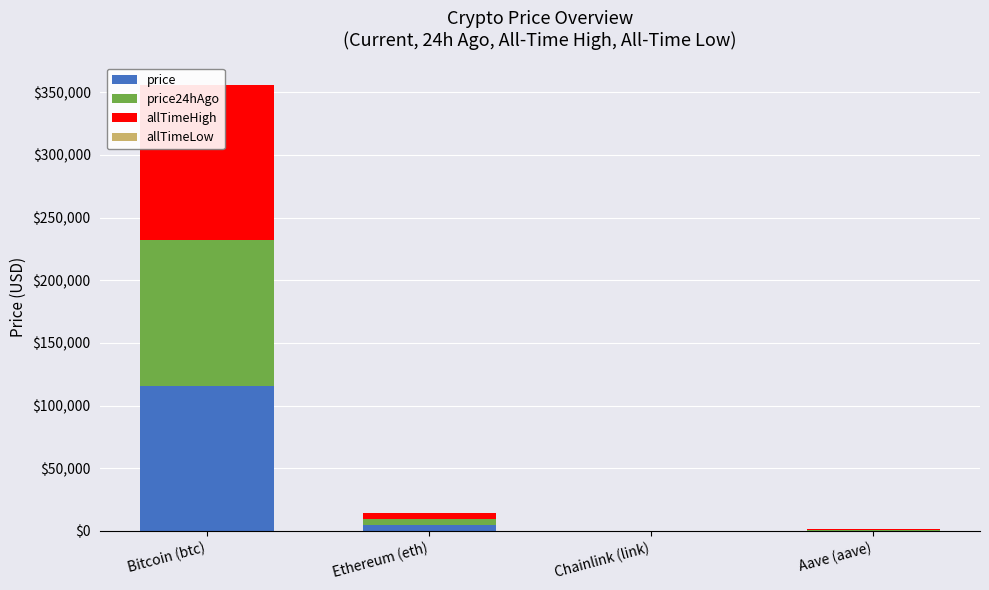

Read the allTimeHigh value at Aave (aave).

661.7